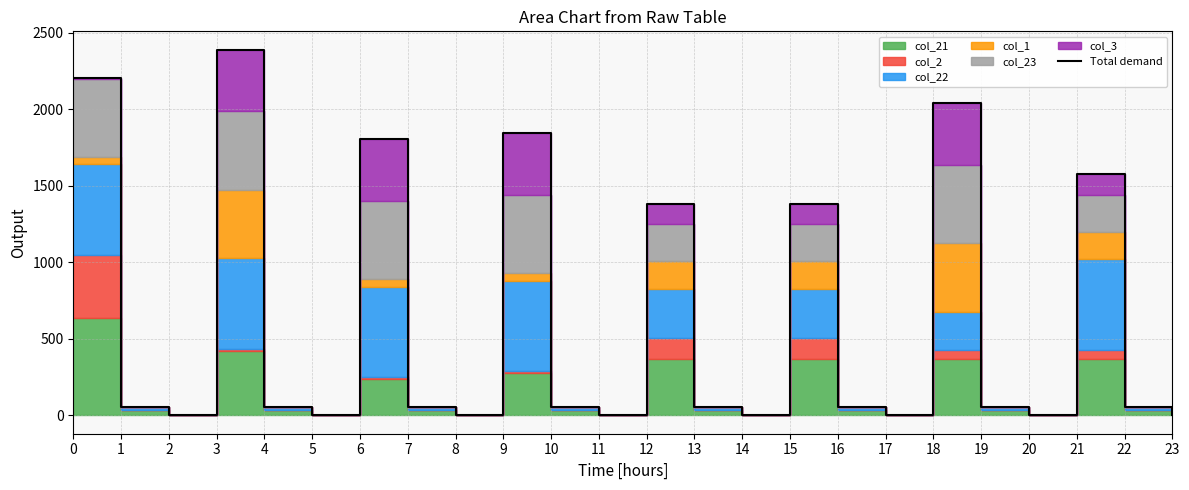

What is the sum of all values?

15046.2